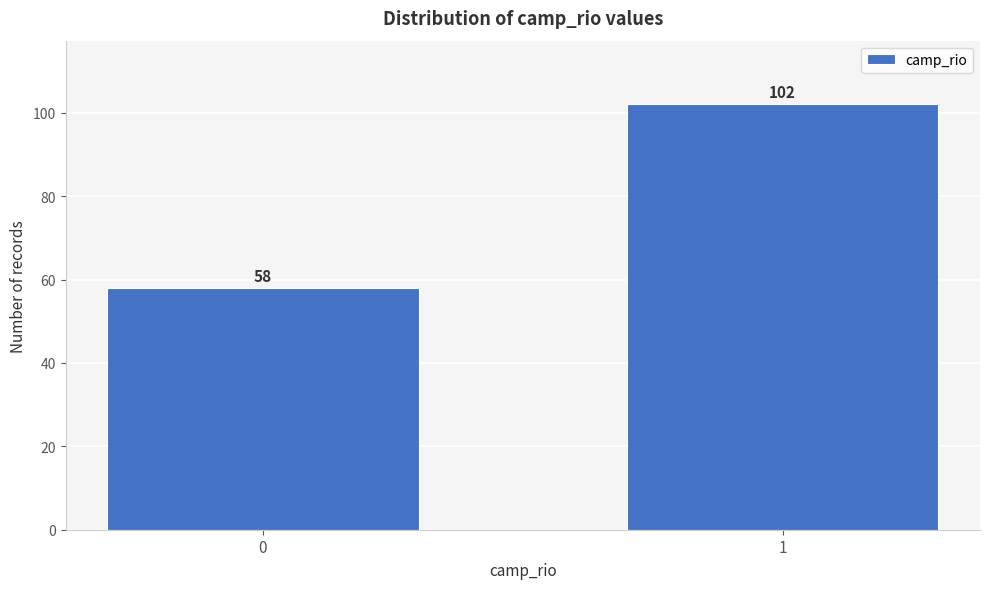

Reading left to right, transcribe all the data shown in this chart.

58	102